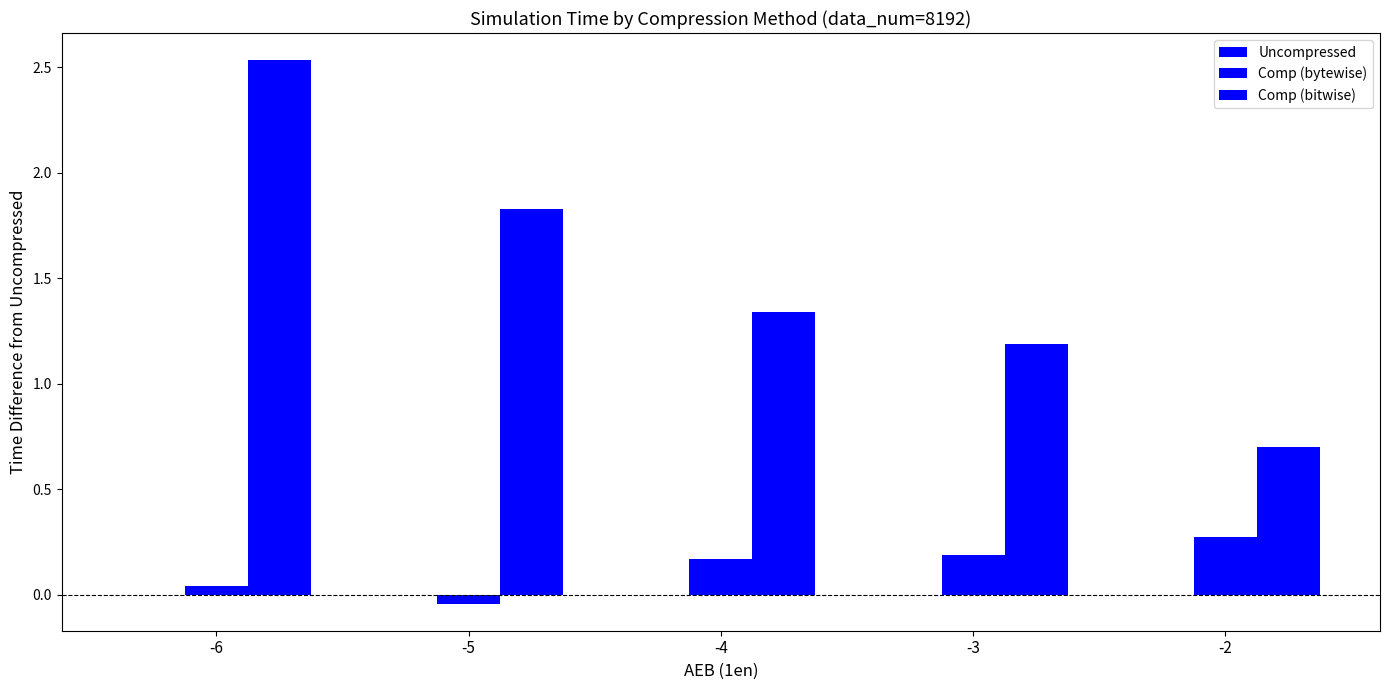

Are the bars horizontal?

No